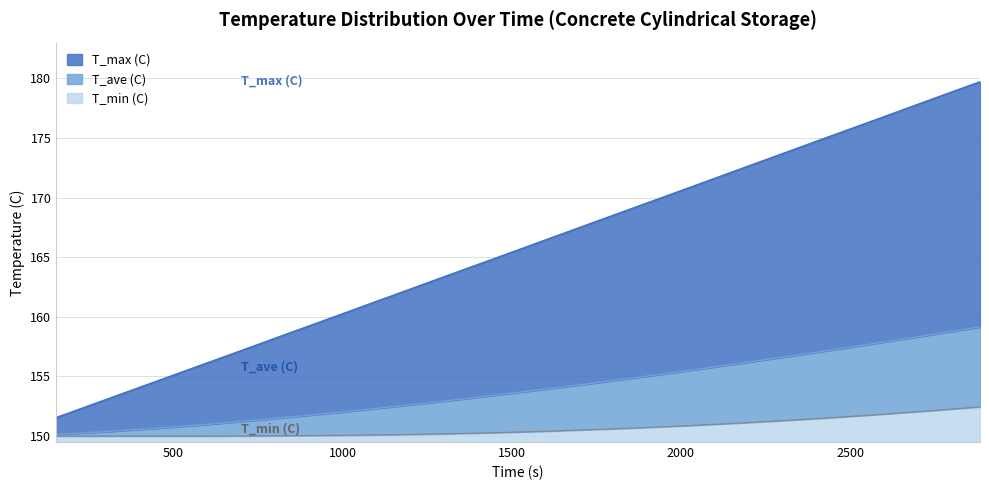

True or false: T_min (C) and T_max (C) intersect in this chart.

False